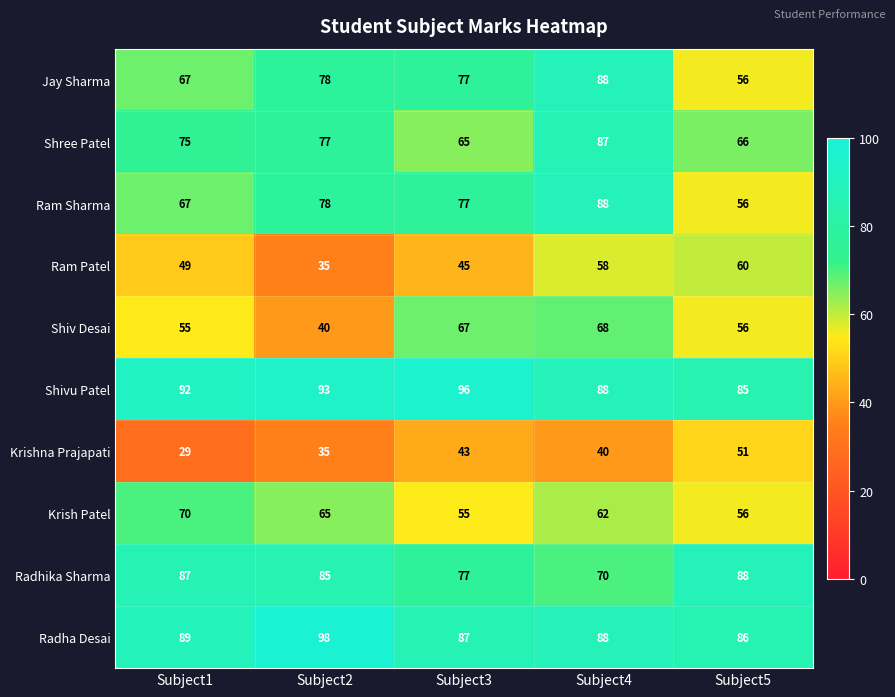

At which label does Ram Sharma first exceed 77?

Subject2